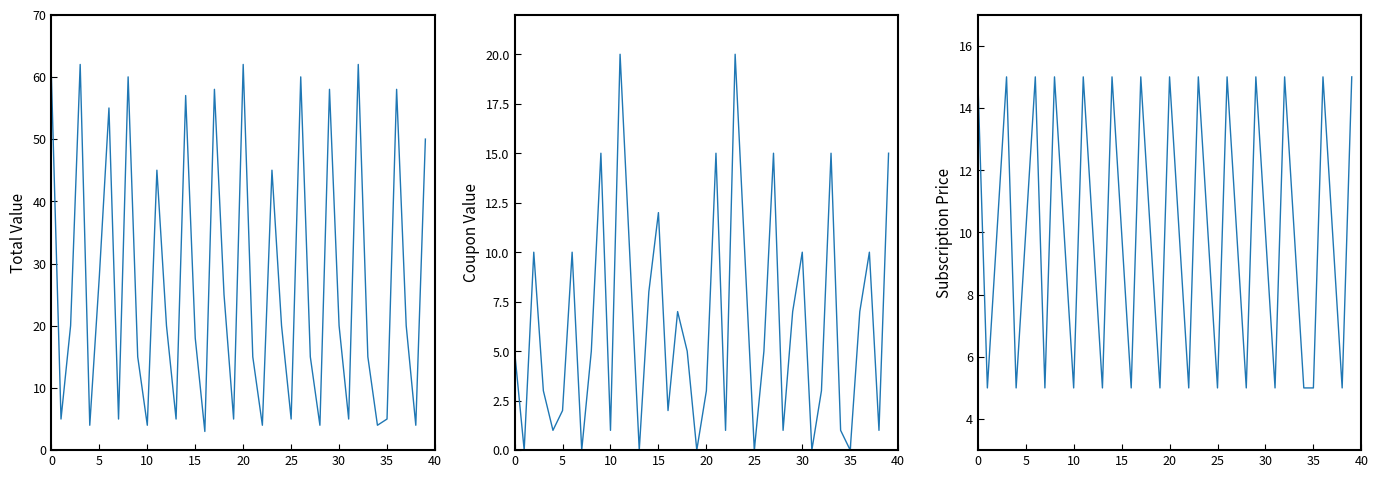

Count the number of data series in this chart.

3